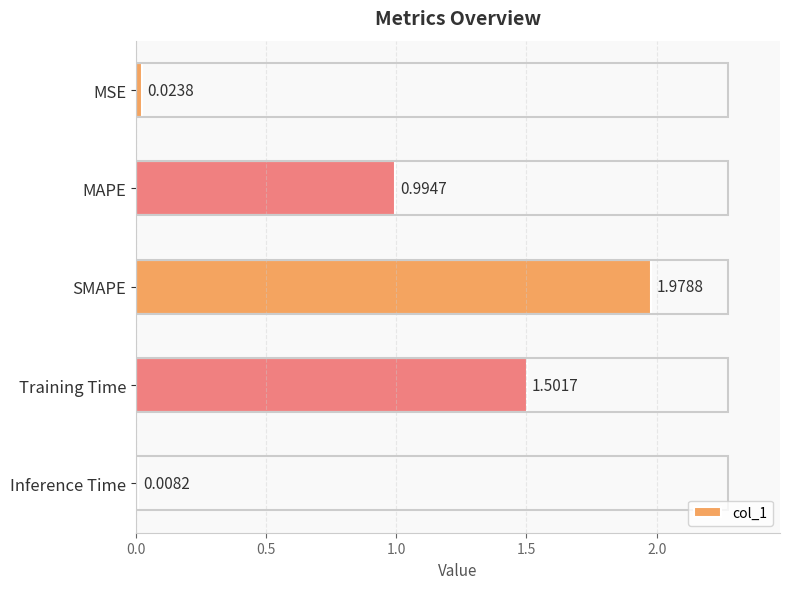

What is the difference between the second highest and minimum values?

1.5